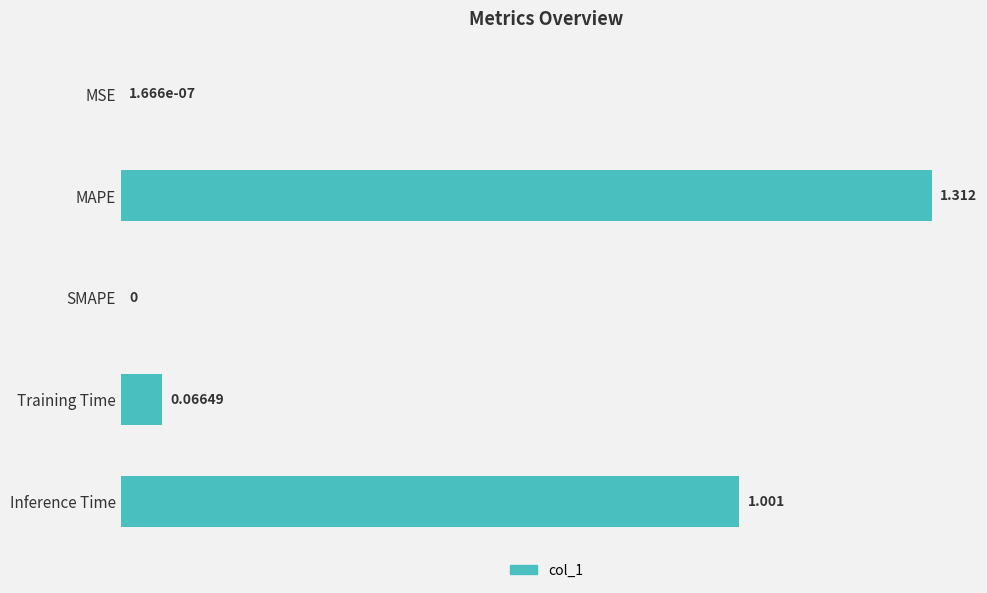

Between Training Time and Inference Time, which is larger?

Inference Time